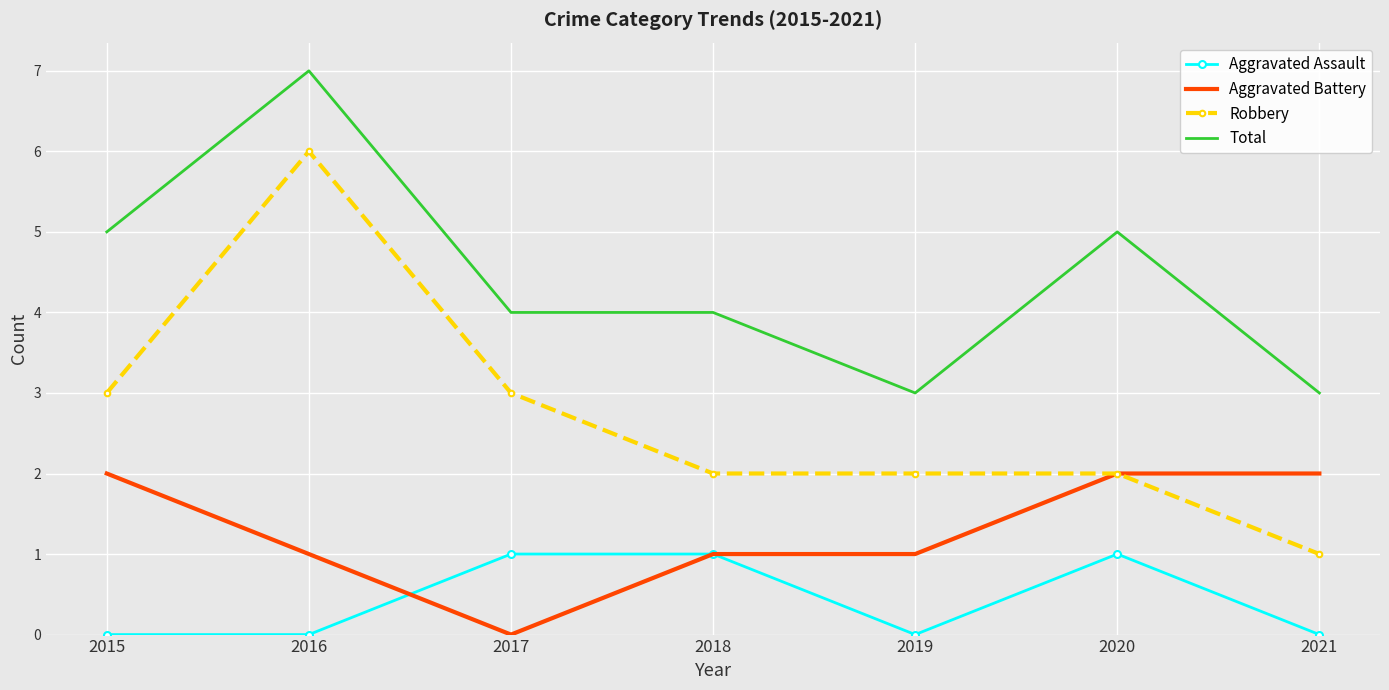

List the series in order of their overall mean, lowest first.

Aggravated Assault, Aggravated Battery, Robbery, Total